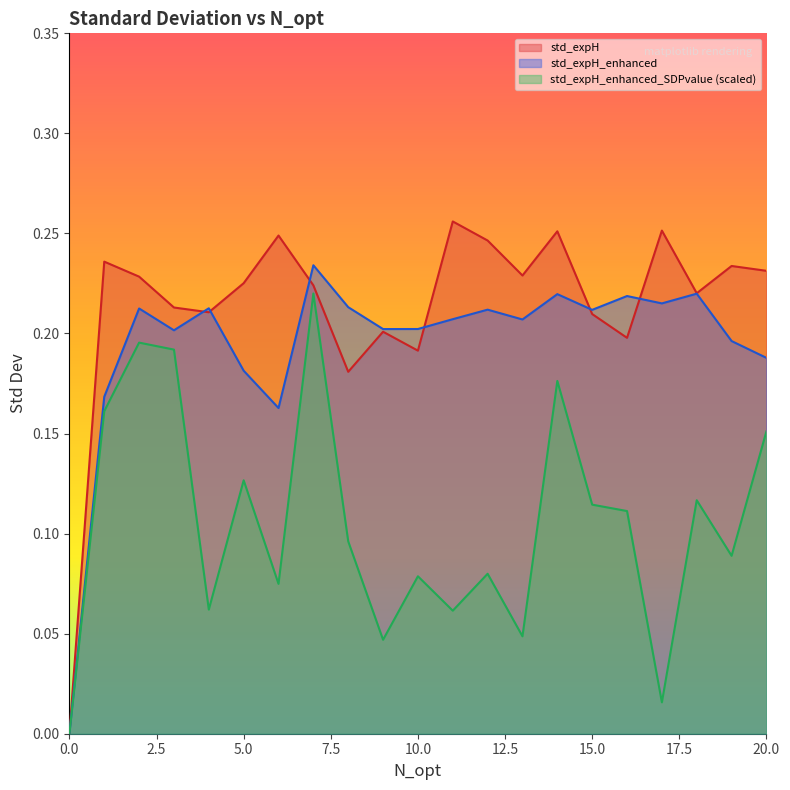

Reading left to right, what are all the values shown in this chart?

std_expH: 0.0	0.2	0.2	0.2	0.2	0.2	0.2	0.2	0.2	0.2	0.2	0.3	0.2	0.2	0.3	0.2	0.2	0.3	0.2	0.2	0.2
std_expH_enhanced: 0.0	0.2	0.2	0.2	0.2	0.2	0.2	0.2	0.2	0.2	0.2	0.2	0.2	0.2	0.2	0.2	0.2	0.2	0.2	0.2	0.2
std_expH_enhanced_SDPvalue: 0.0	0.2	0.2	0.2	0.1	0.1	0.1	0.2	0.1	0.0	0.1	0.1	0.1	0.0	0.2	0.1	0.1	0.0	0.1	0.1	0.2